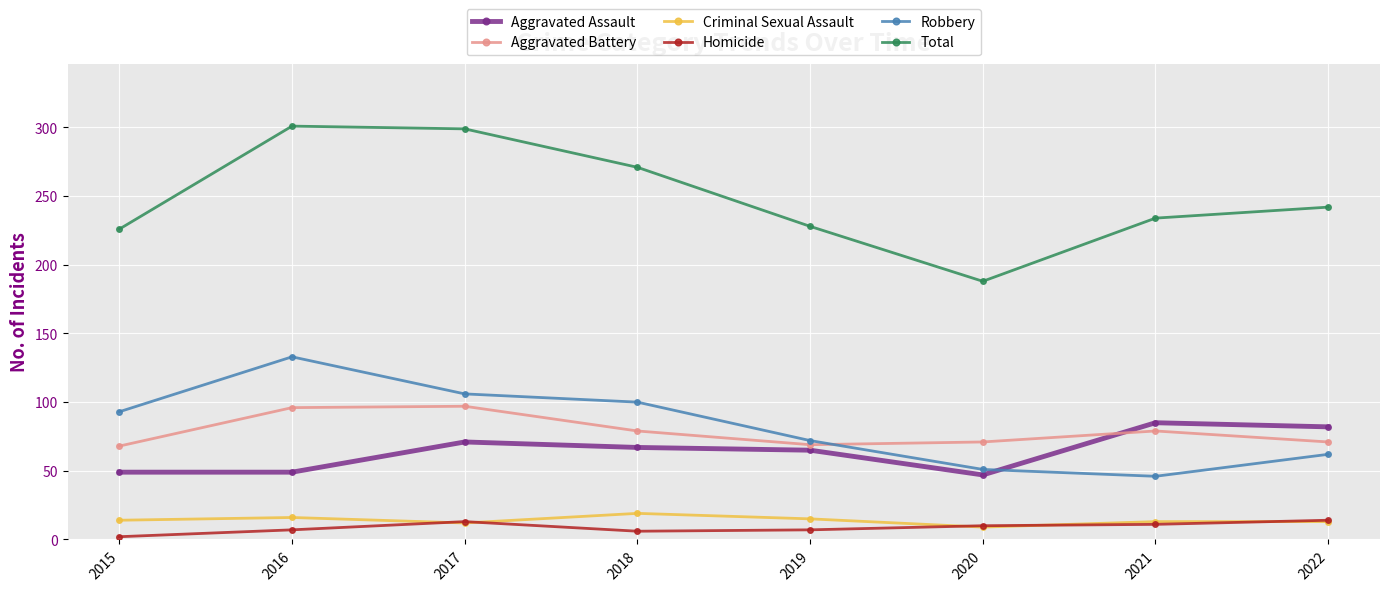

Count the number of data series in this chart.

6